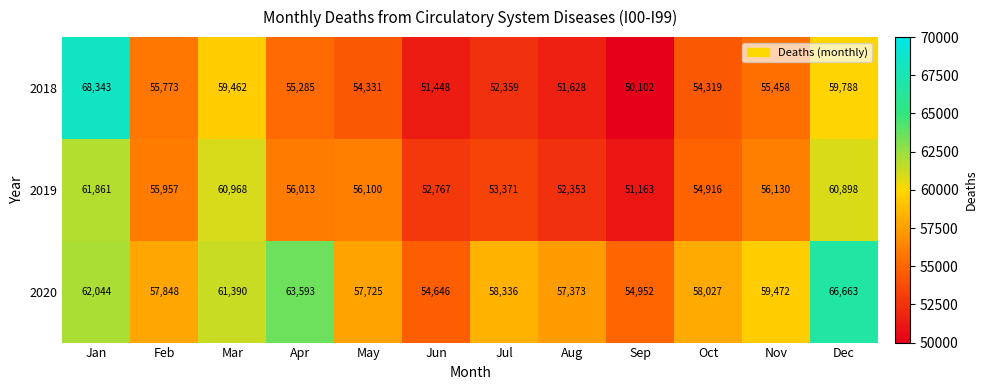

True or false: 2020 has a value of 57848 at Feb.

True